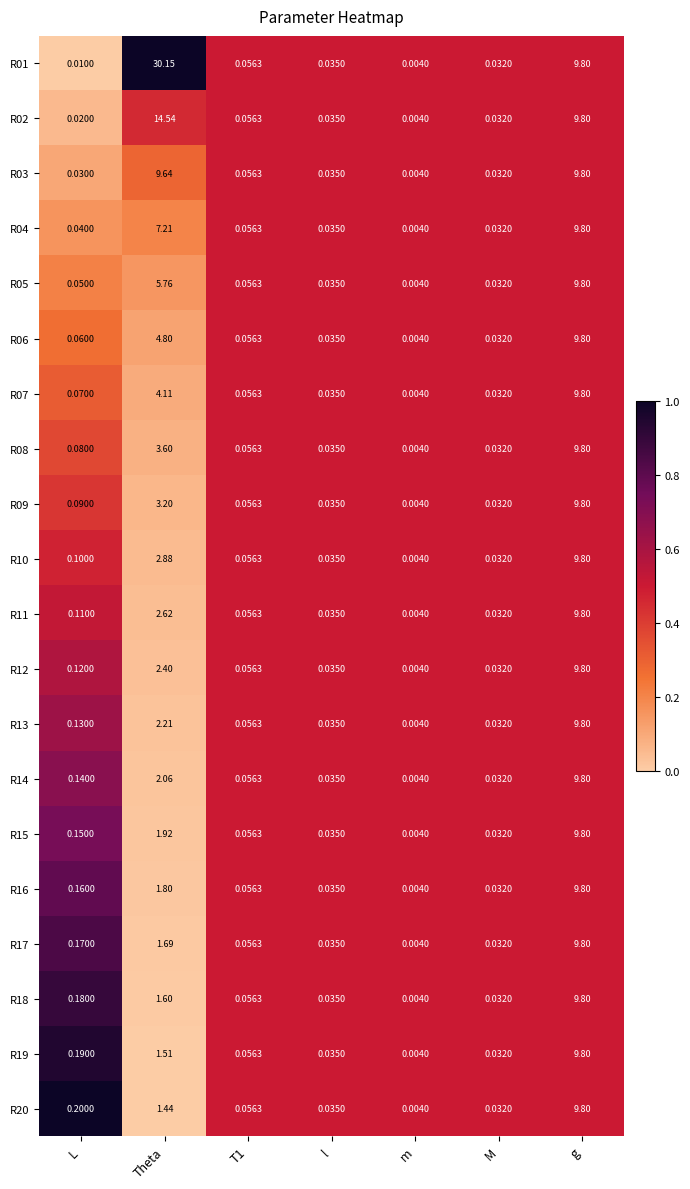

At which category is the sum across all series the highest?

g